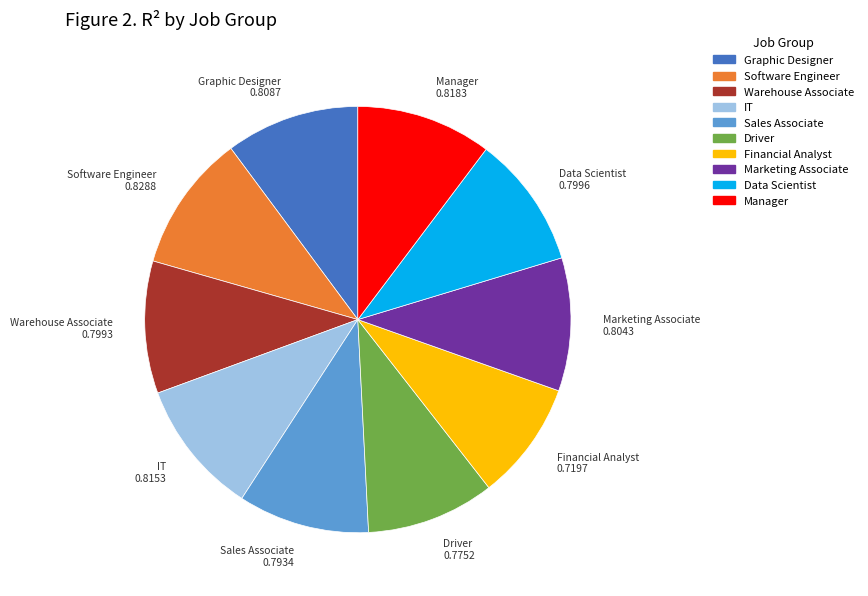

What is the smallest slice in the pie chart?

Financial Analyst